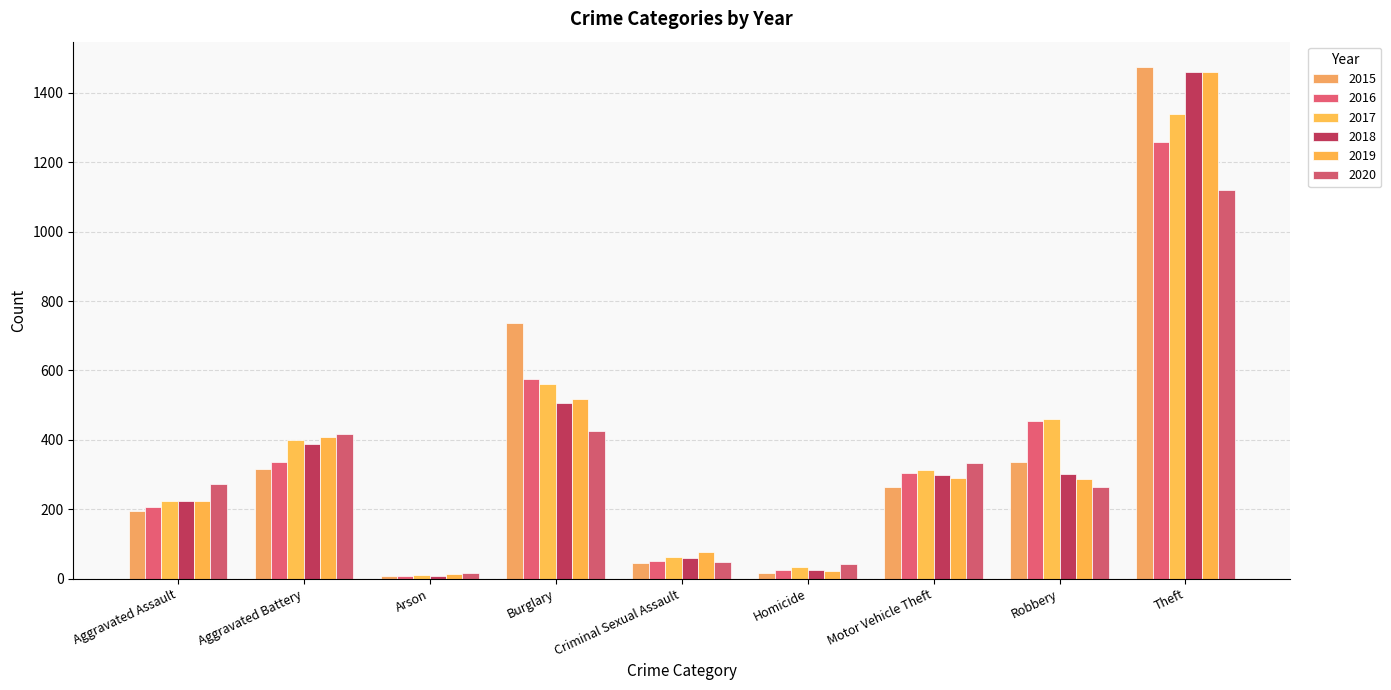

How many bars are there in each group?

6